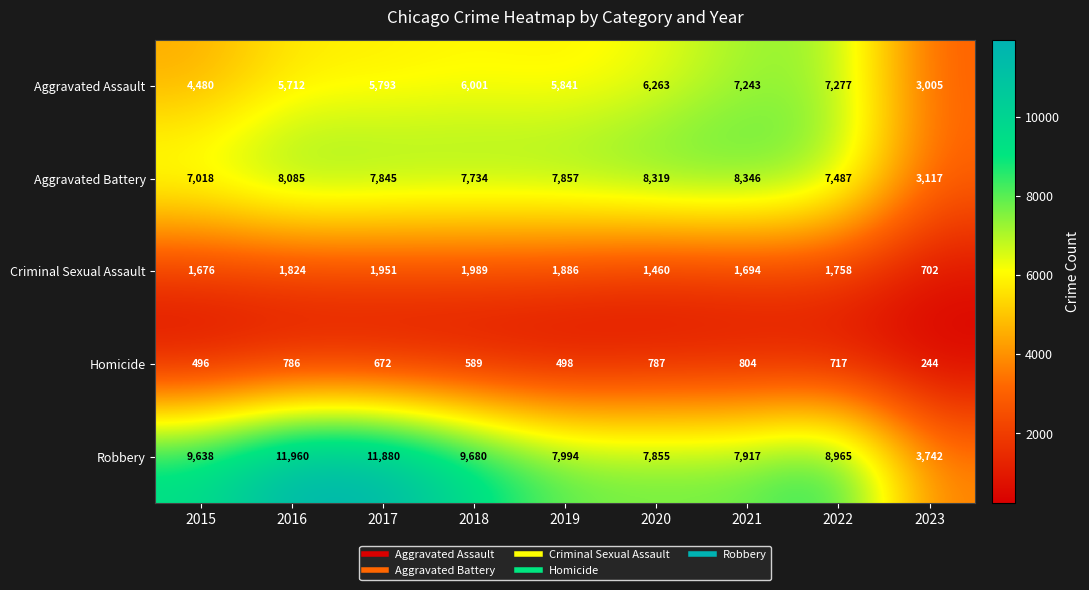

Is it true that Aggravated Assault equals 8937 at 2018?

False